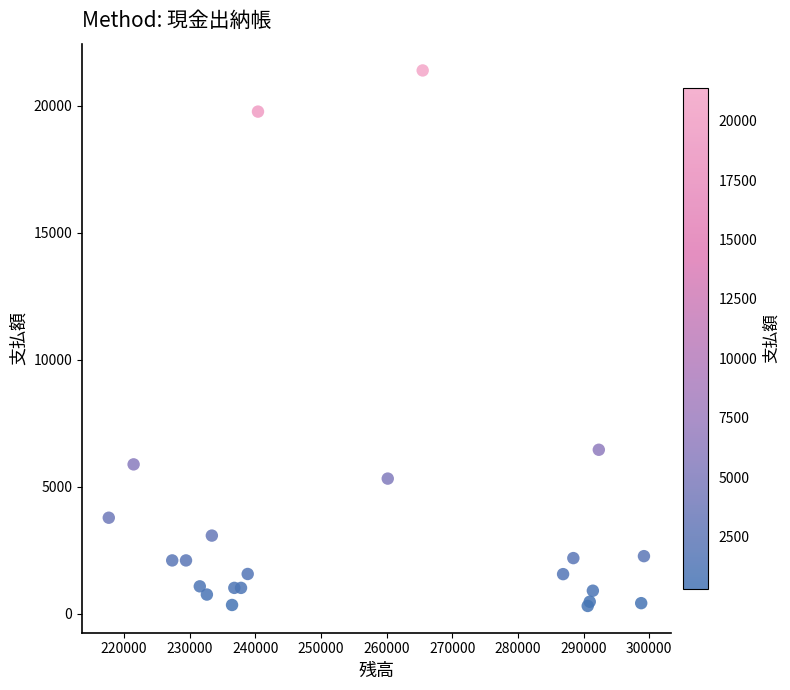

What Y value in the scatter plot is closest to 10846?

6455